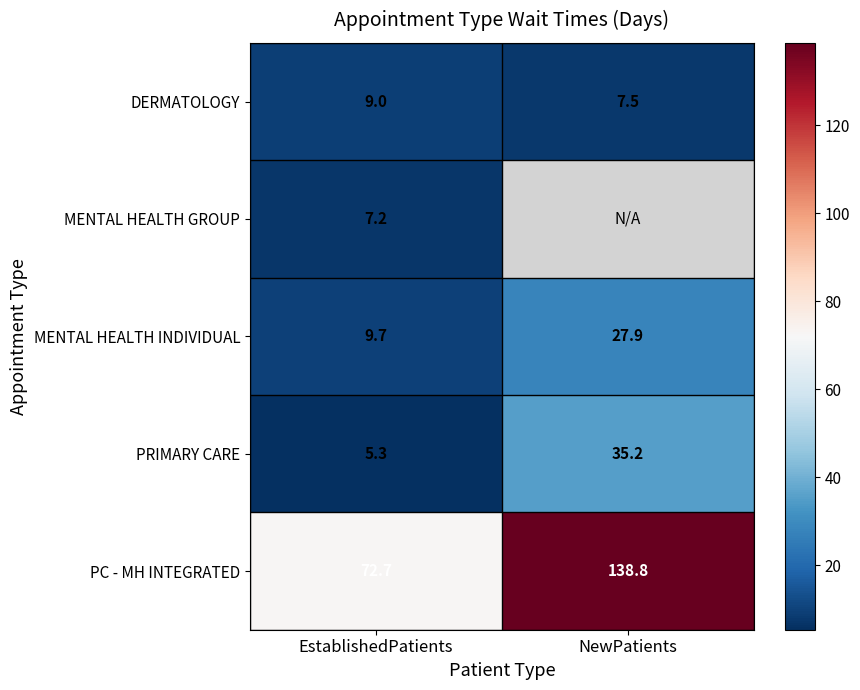

Is the value of PC - MH INTEGRATED at NewPatients greater than the value of DERMATOLOGY at EstablishedPatients?

Yes